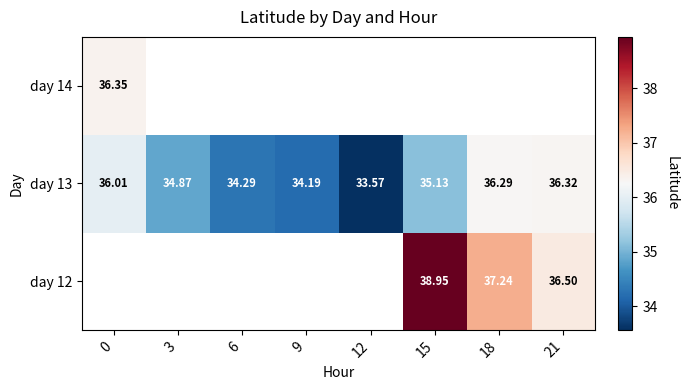

Count the number of data series in this chart.

3